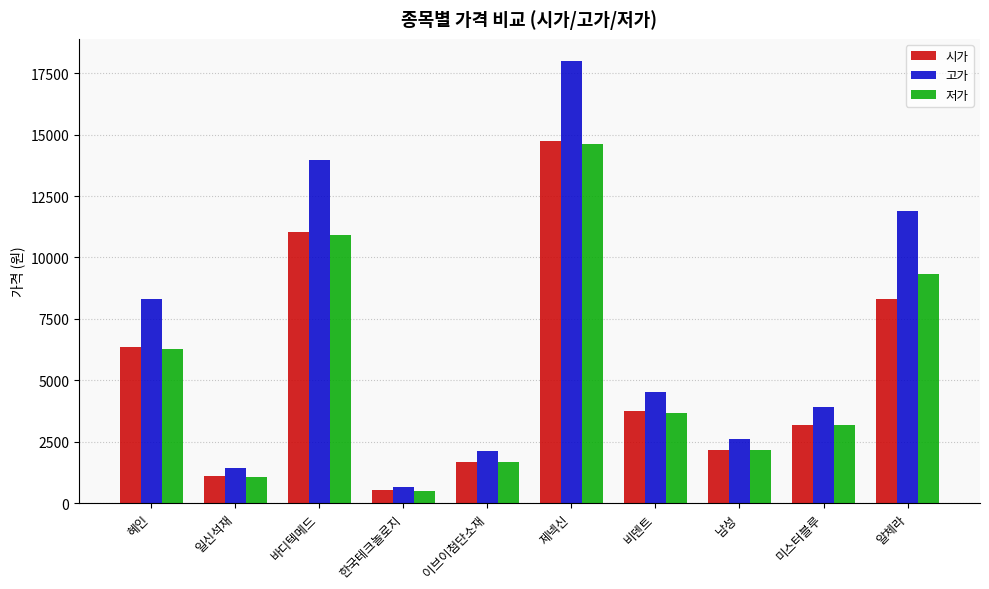

How many bars are there in total?

30